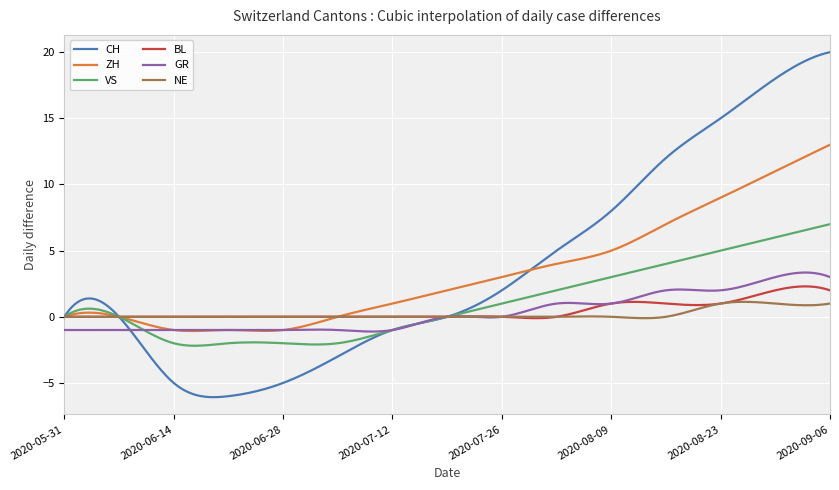

Which series has the widest spread of values?

CH